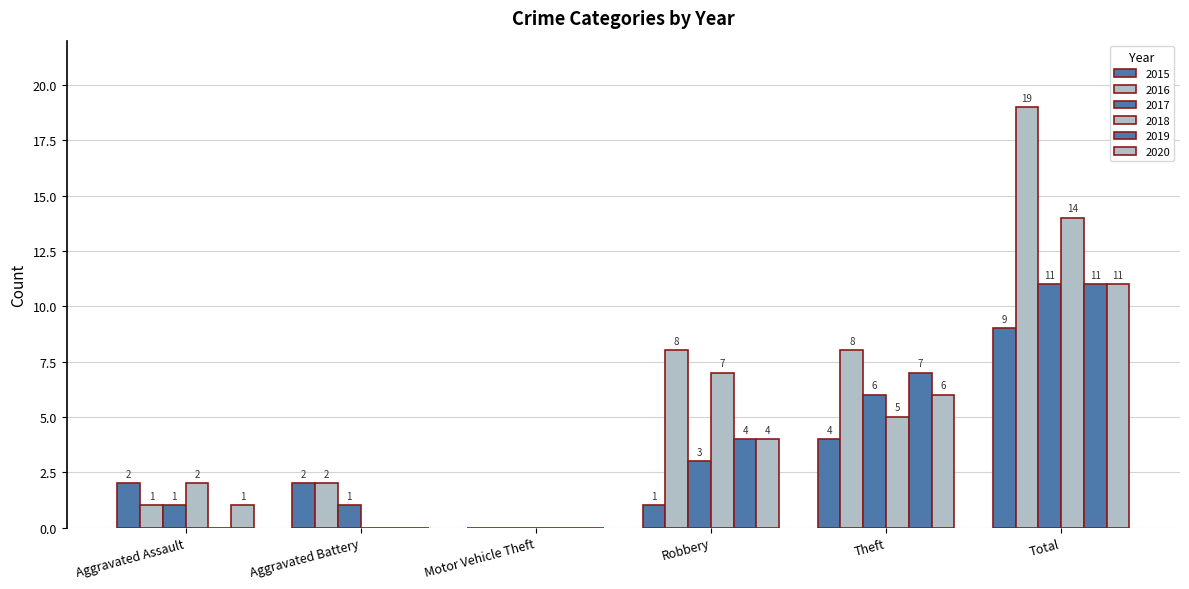

What is the sum of all 2015 values?

18